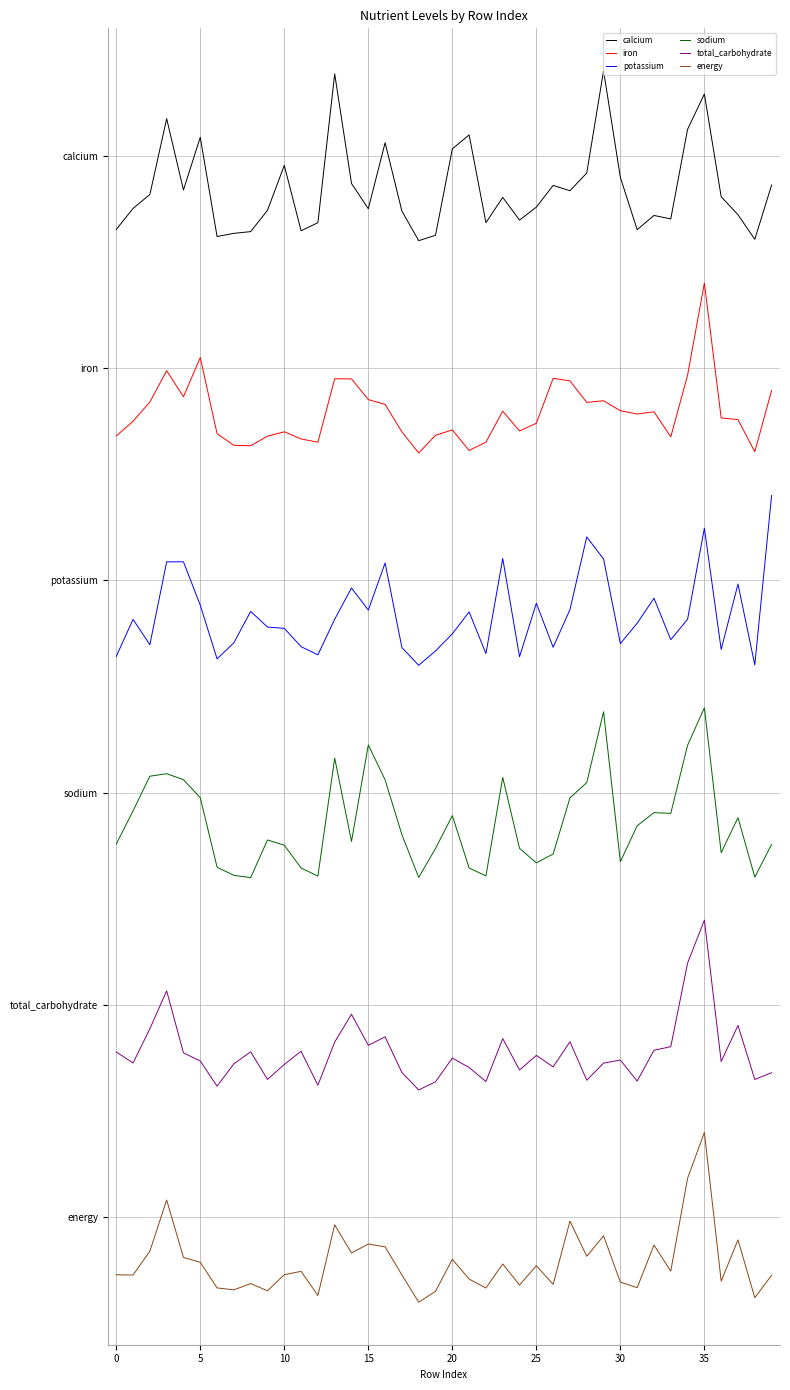

At how many categories does at least one series exceed 2?

40